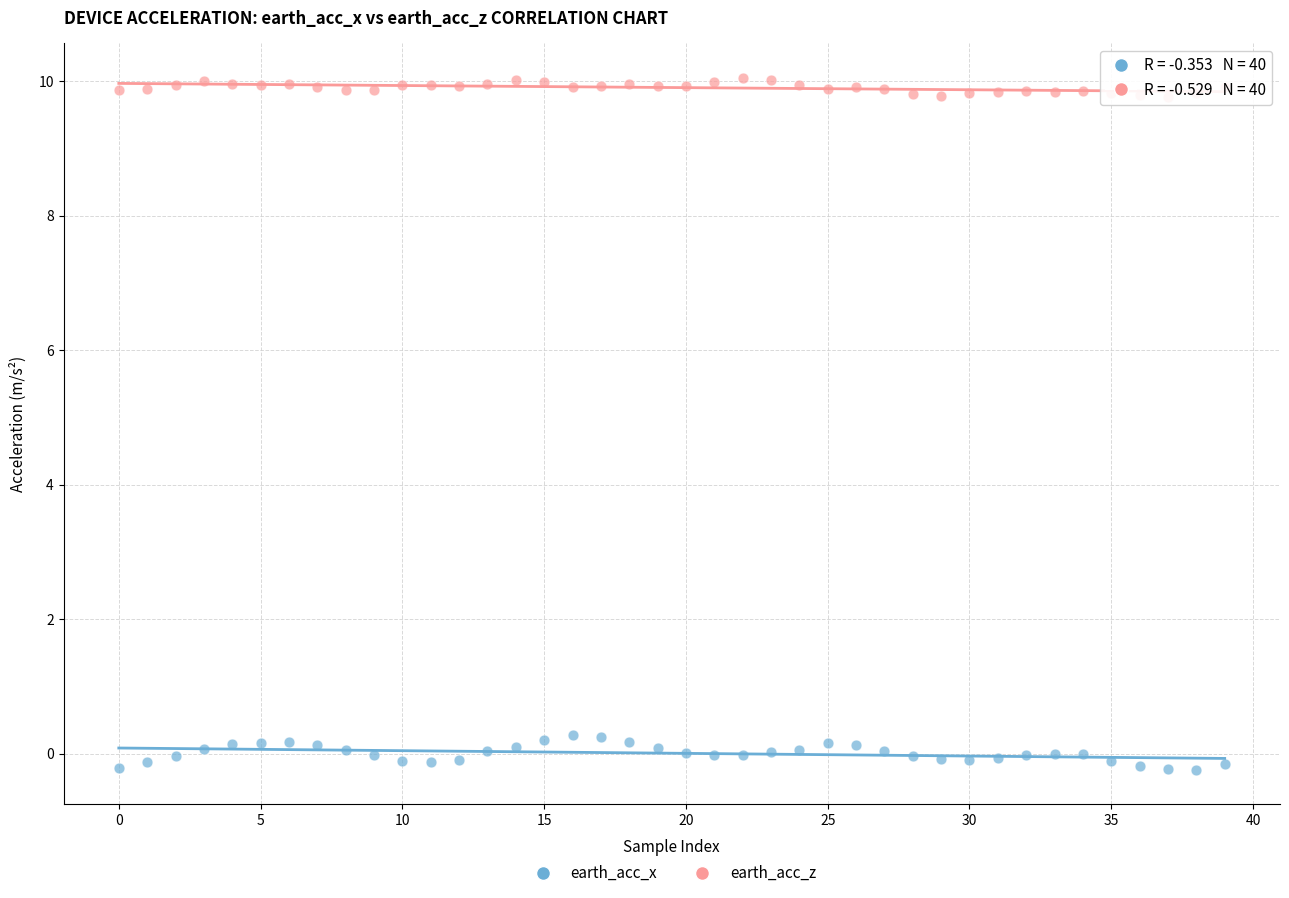

Which series has the widest spread of Y values?

earth_acc_x